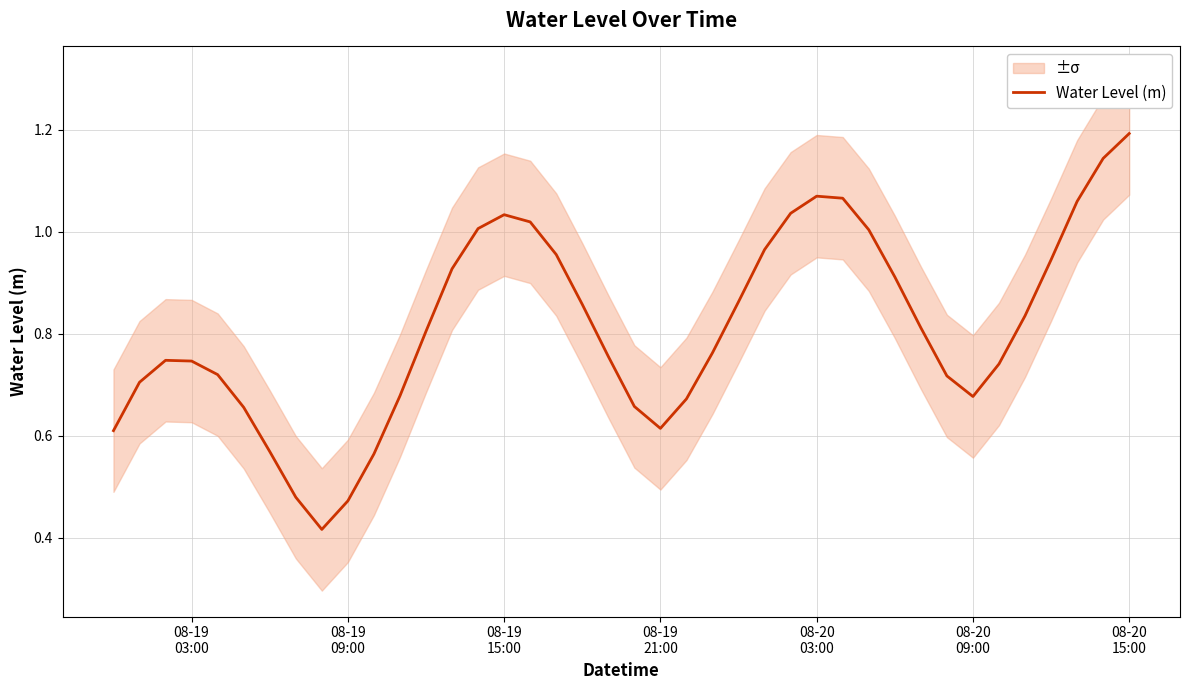

Reading left to right, extract all data points from this chart.

0.6	0.7	0.7	0.7	0.7	0.7	0.6	0.5	0.4	0.5	0.6	0.7	0.8	0.9	1.0	1.0	1.0	1.0	0.9	0.8	0.7	0.6	0.7	0.8	0.9	1.0	1.0	1.1	1.1	1.0	0.9	0.8	0.7	0.7	0.7	0.8	0.9	1.1	1.1	1.2